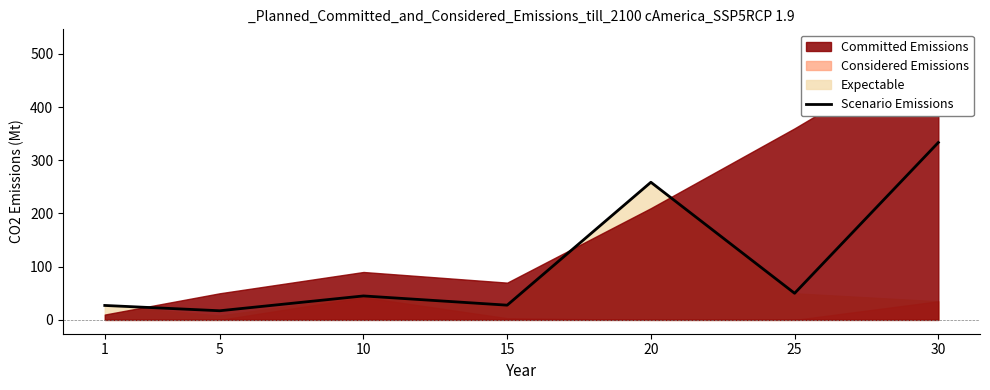

Reading left to right, what are all the values shown in this chart?

27.1	17.2	45.0	27.6	258.6	50.0	333.3